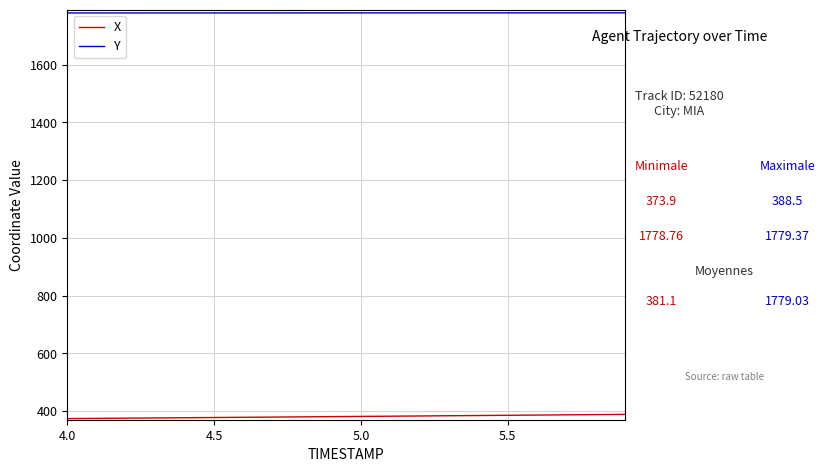

True or false: X and Y cross at least once.

False